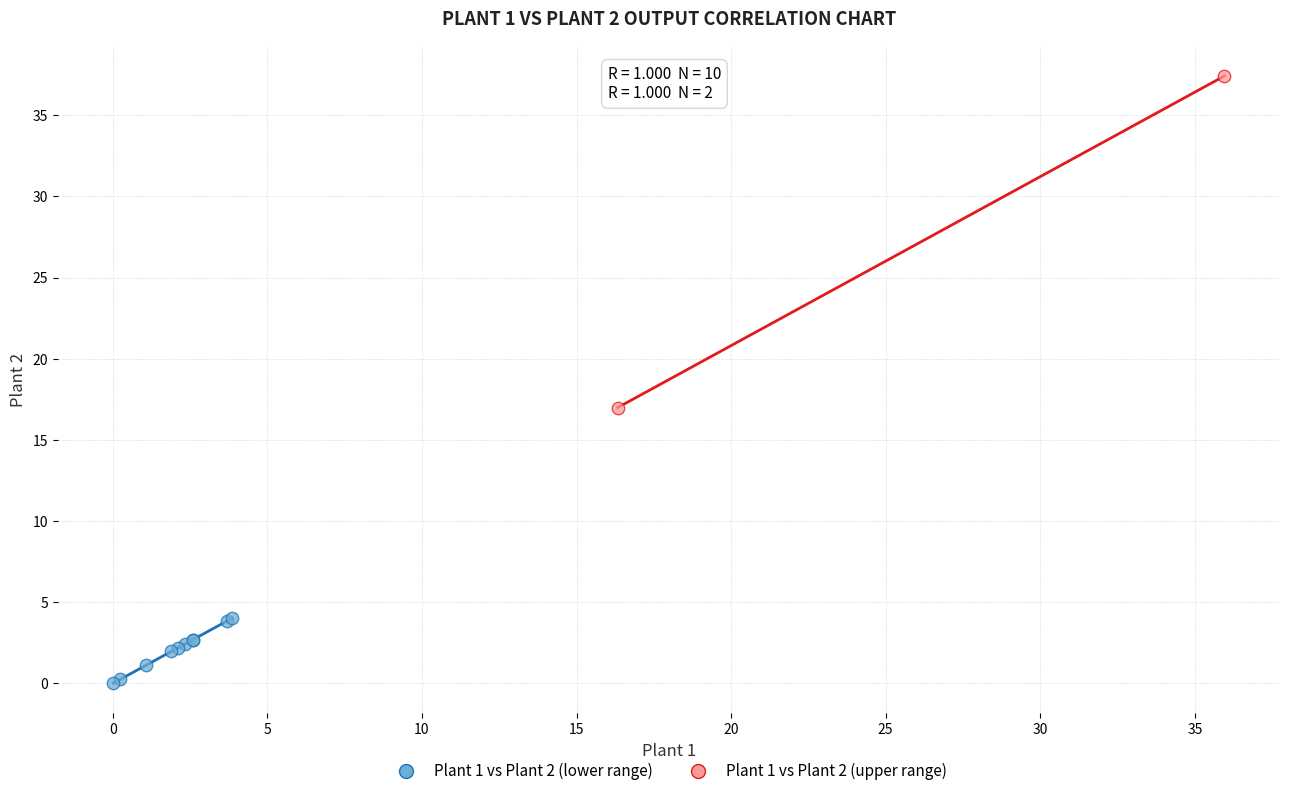

What are all the series names shown in the legend?

Plant 1 vs Plant 2 (lower range), Plant 1 vs Plant 2 (upper range)